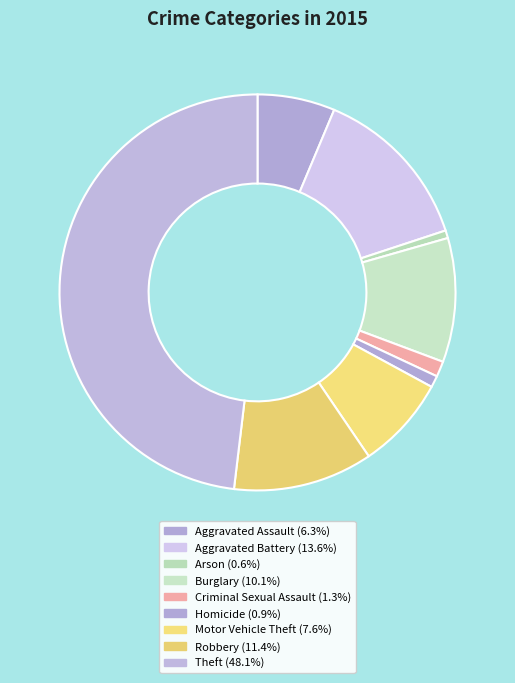

Count the number of slices in the pie.

9